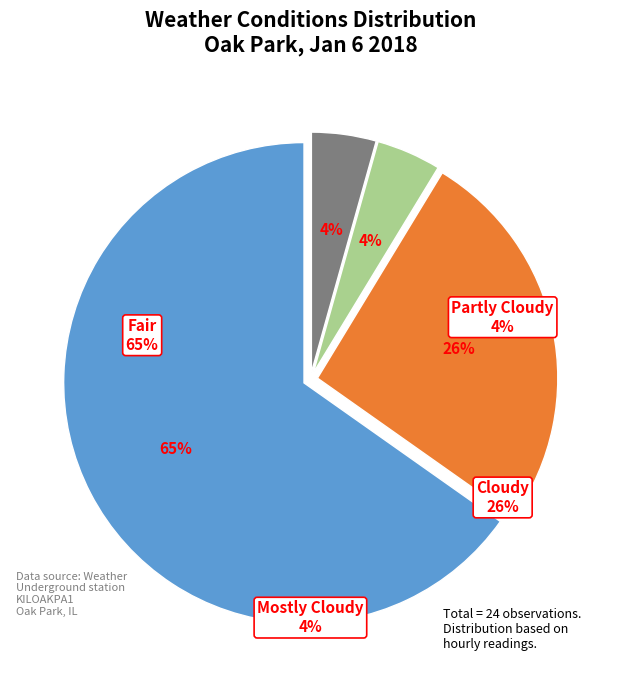

True or false: Fair accounts for 65% of the total.

True